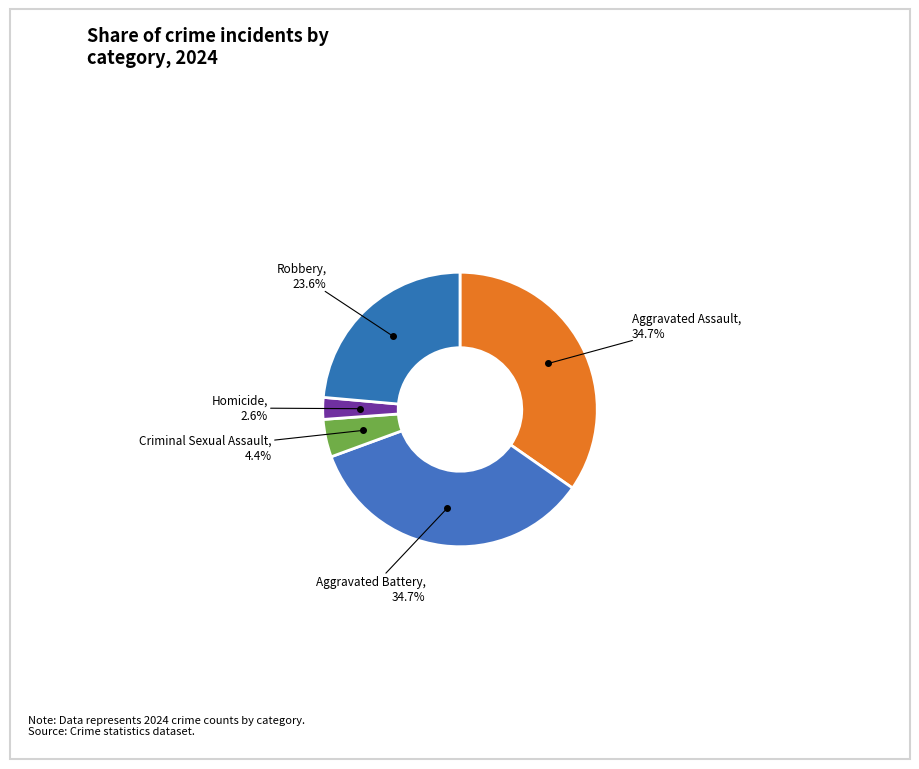

How many segments does this pie chart have?

5